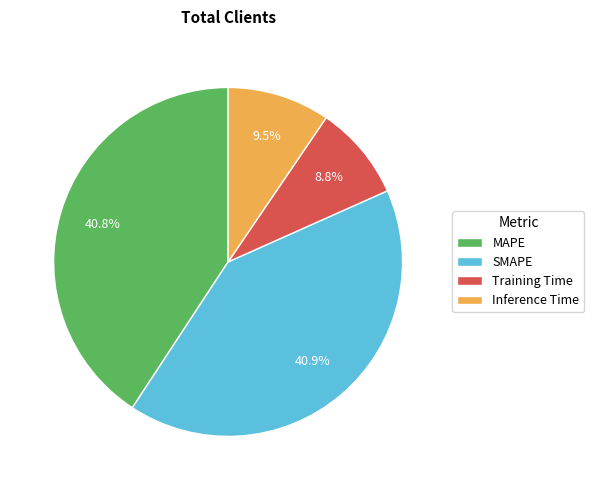

True or false: Inference Time accounts for 18% of the total.

False